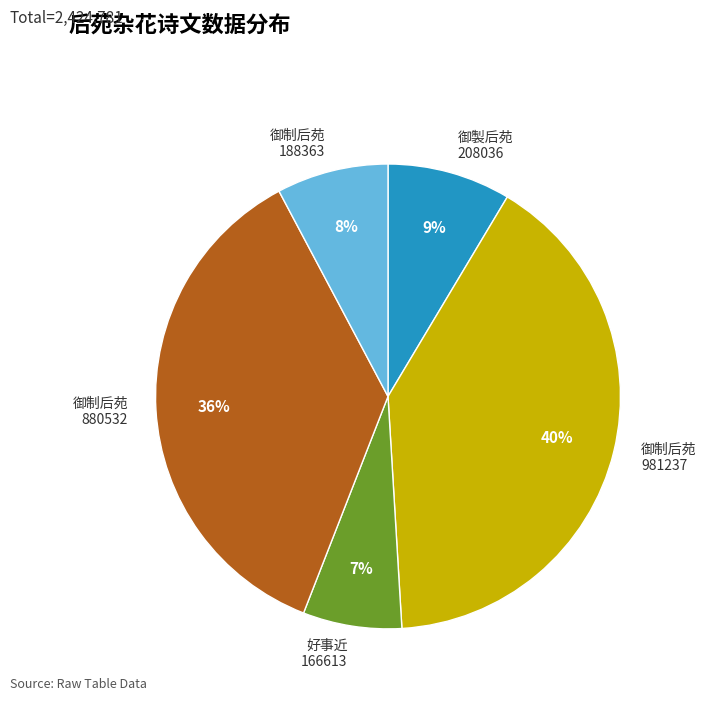

What percentage is the 御製后苑 208036 slice, to the nearest percent?

9%